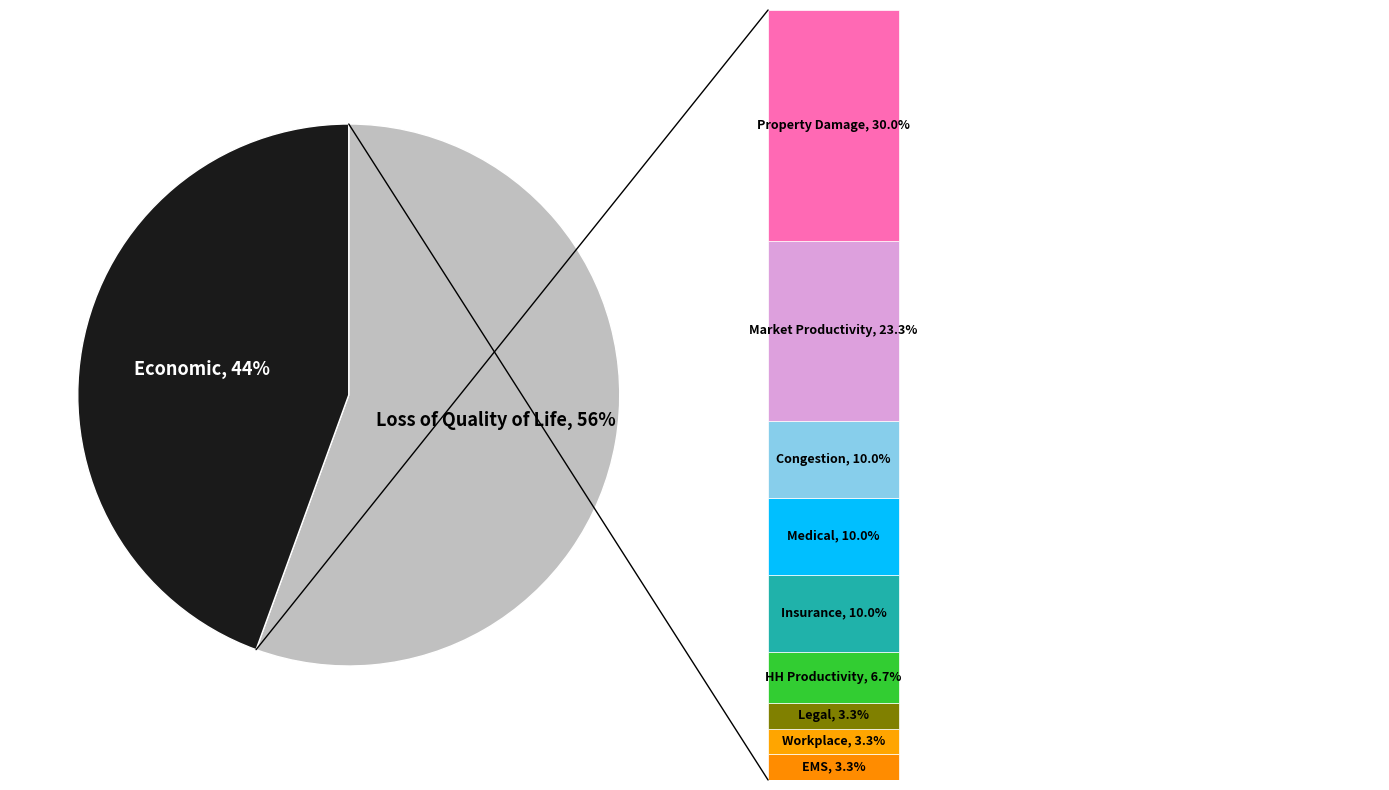

Does 14 represent more than half of the total?

No